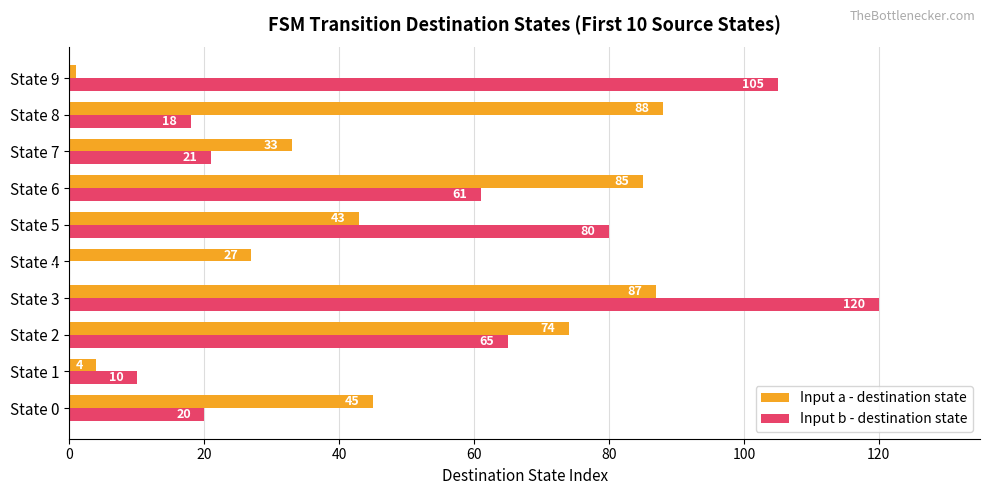

What is the sum of all Input b - destination state values?

500